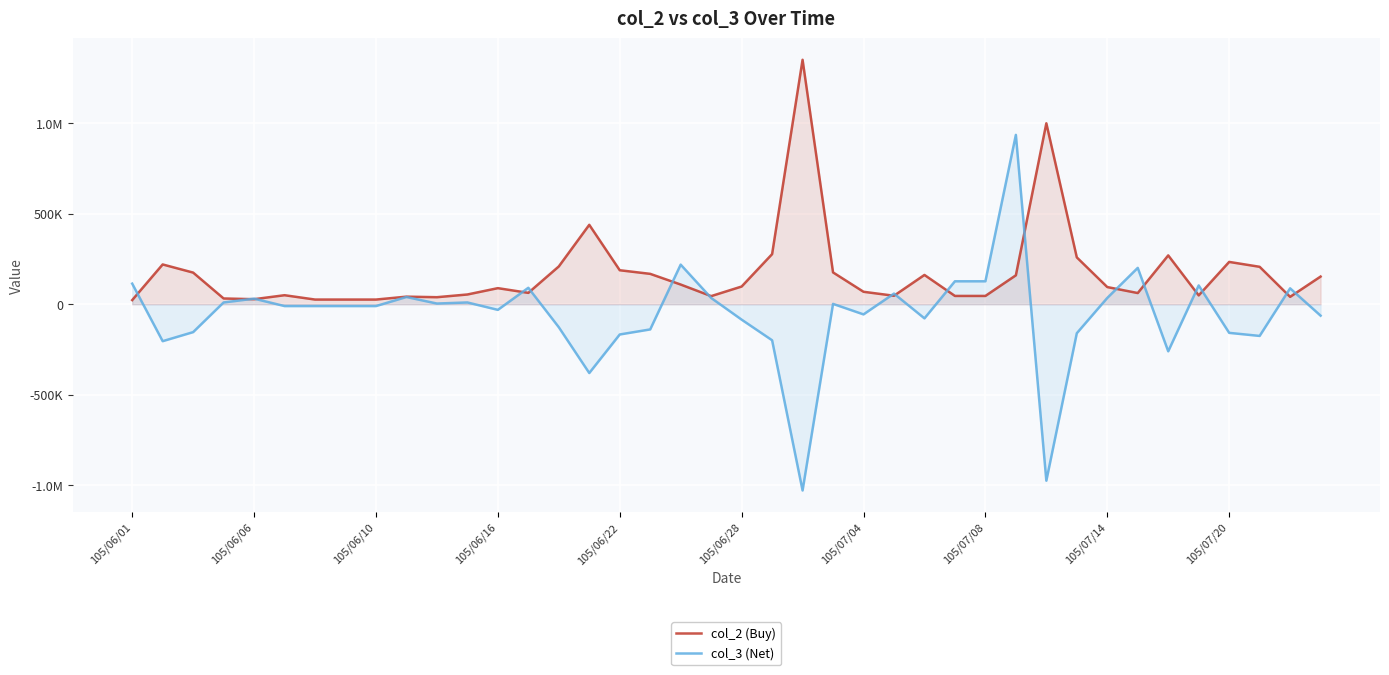

What is the minimum value for col_3 (Net)?

-1029000